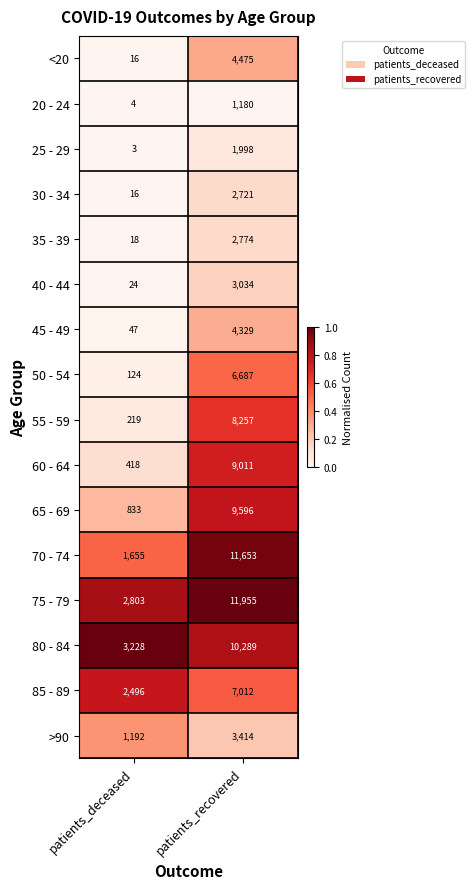

What is the total value across all series at patients_deceased?

13096